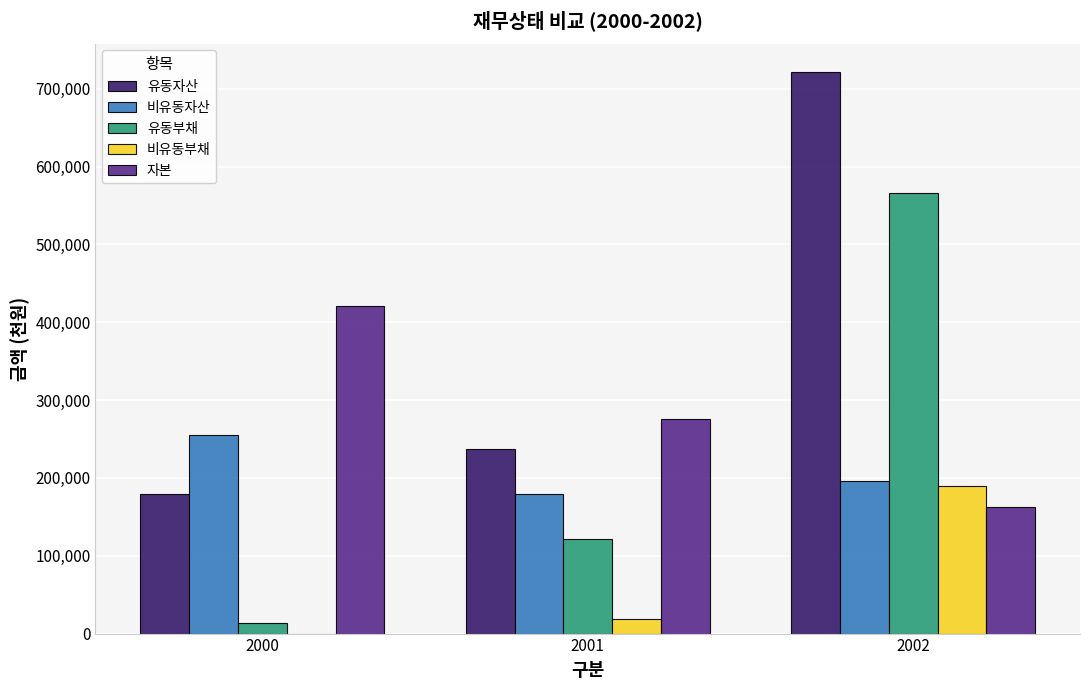

Reading left to right, what are all the values shown in this chart?

유동자산: 179572	236975	721961
비유동자산: 254553	178690	196506
유동부채: 13485	121334	565839
비유동부채: 0	18660	189453
자본: 420639	275670	163175